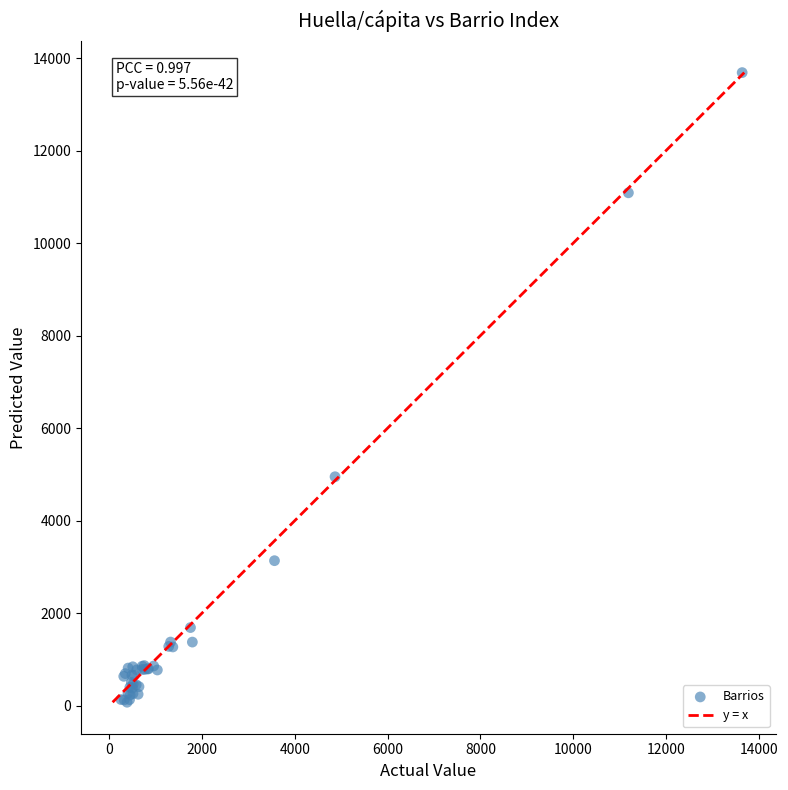

What Y value in the scatter plot is closest to 6880?

4949.3